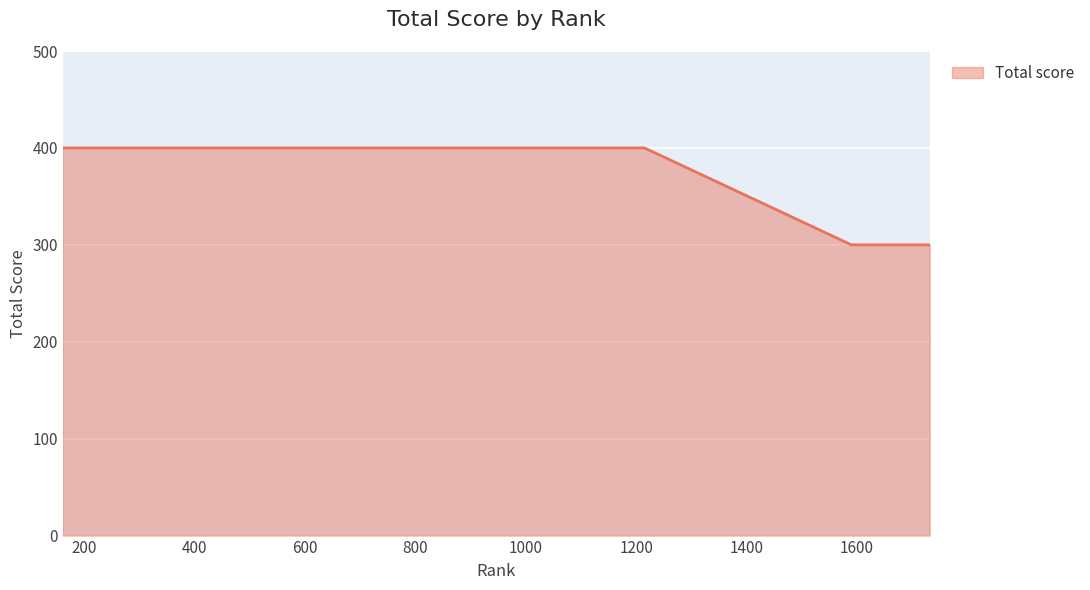

Reading left to right, extract all data points from this chart.

400	400	400	400	400	300	300	300	300